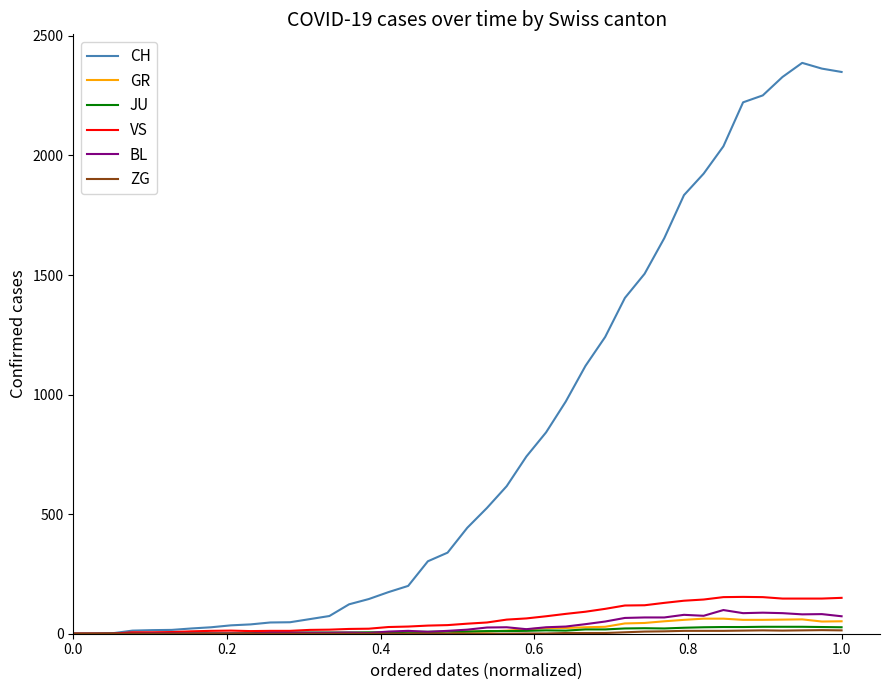

Which series has the largest total across all categories?

CH